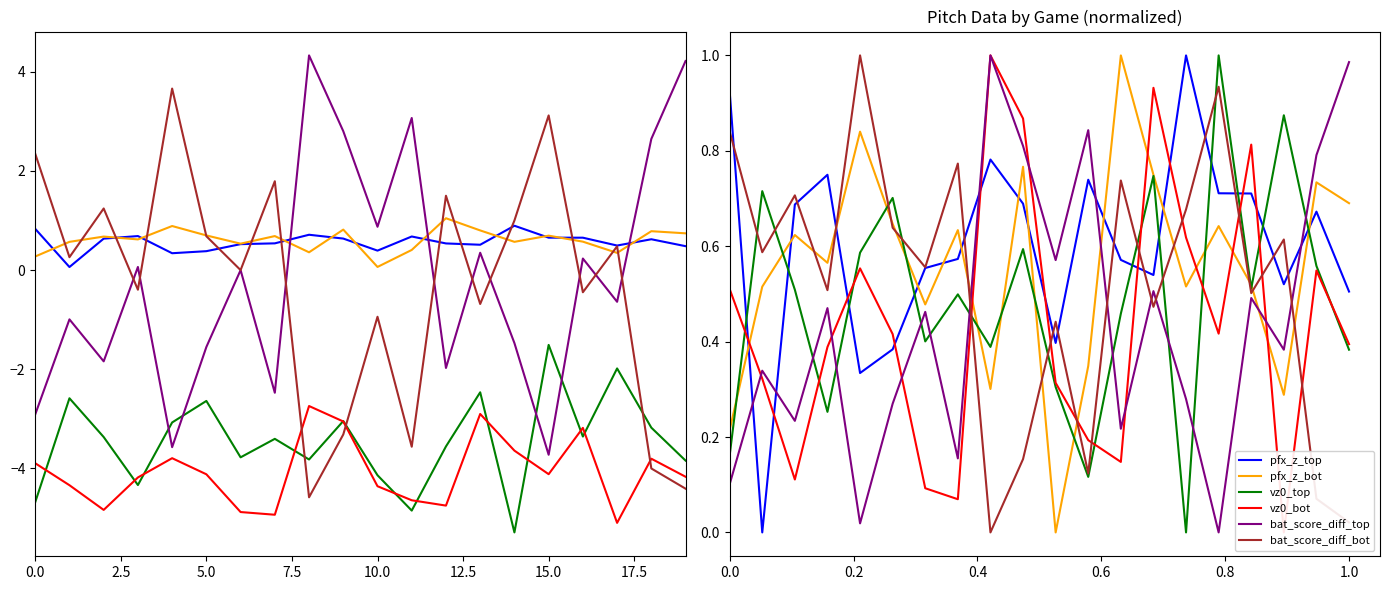

What is the difference between the pfx_z_top values at 2.5 and 10.0?

0.3